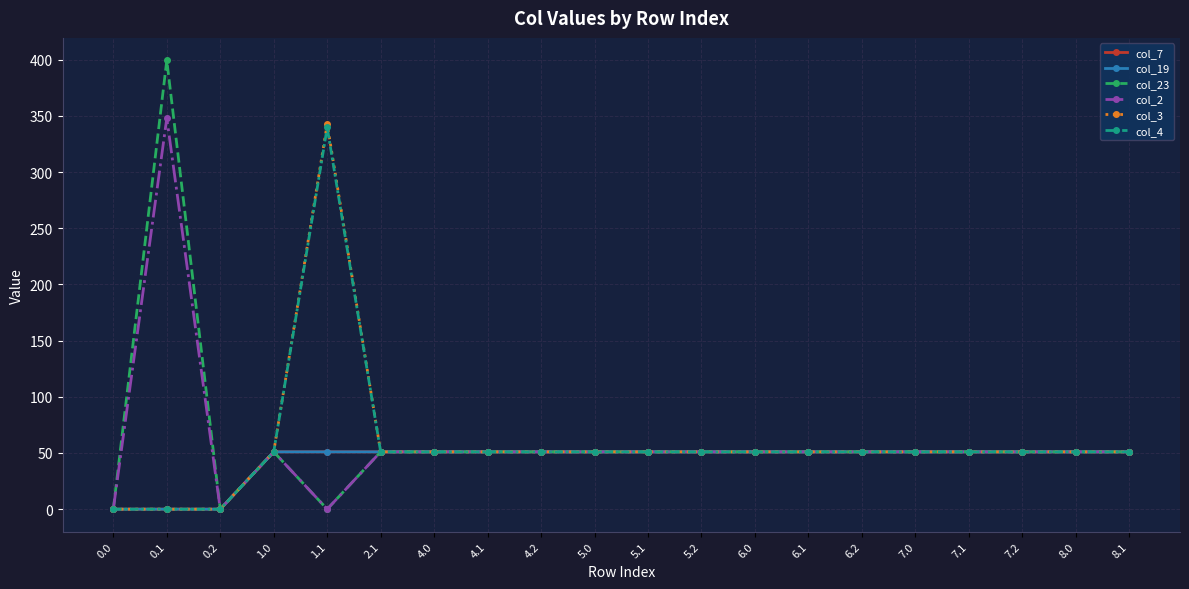

What is the label of the 7th point from the left?

4.0